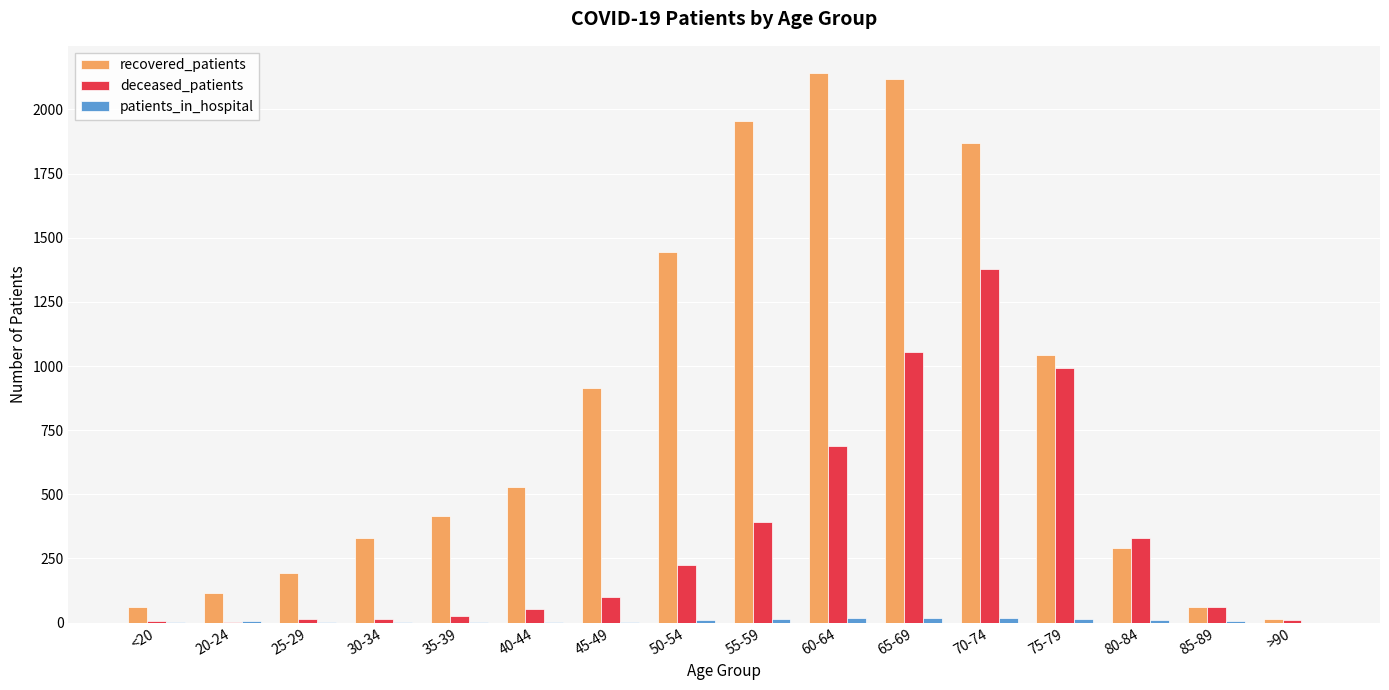

Where is recovered_patients nearest to the value 1078?

75-79